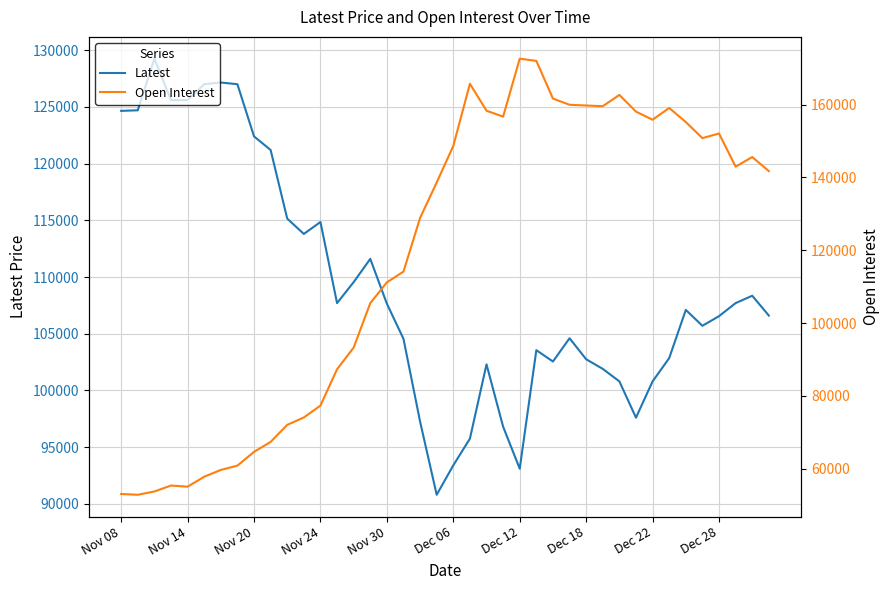

What is the highest value of the Latest series?

129250